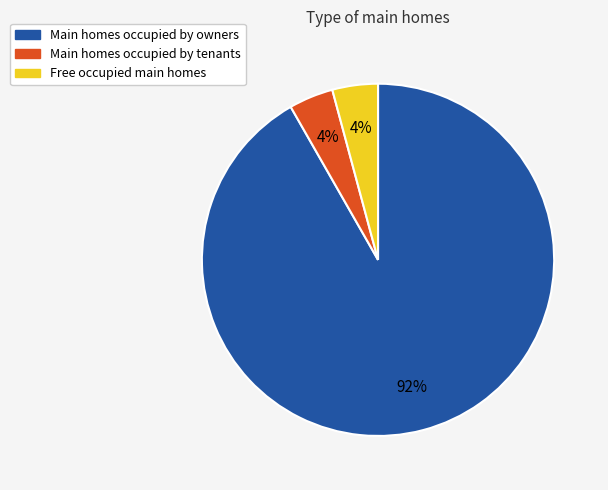

Is there a majority slice in this chart?

Yes